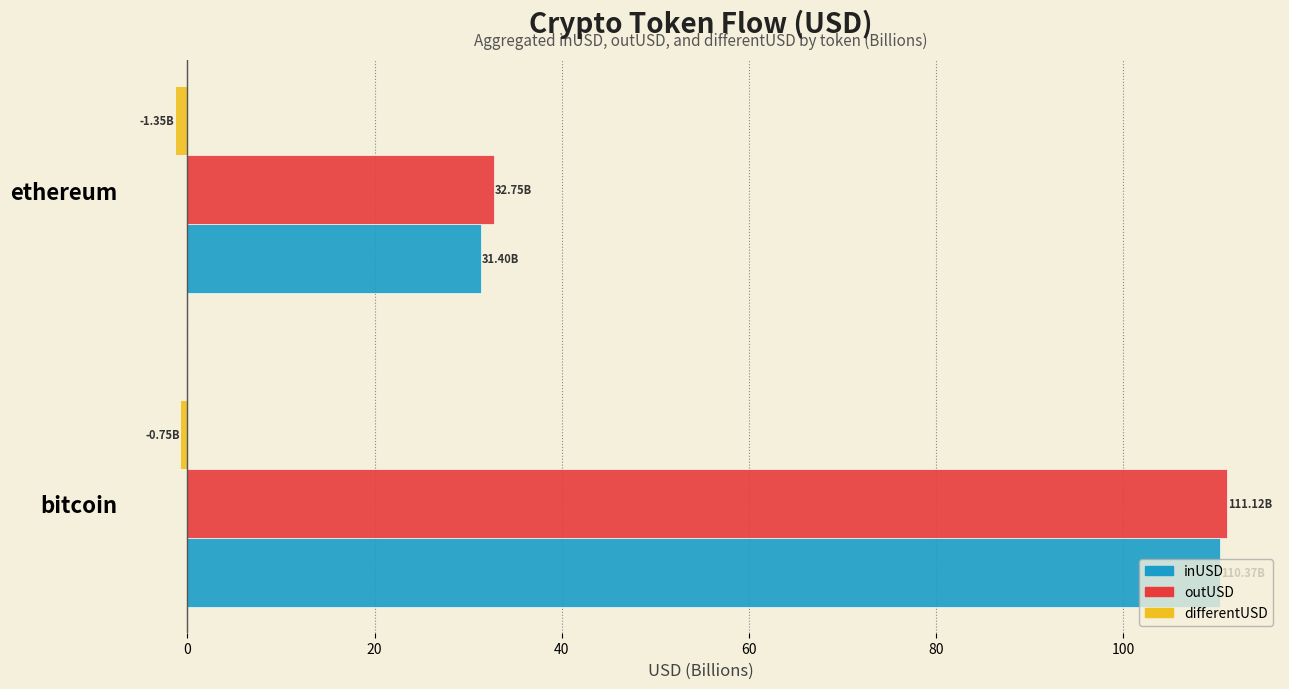

What is the average value of the inUSD series?

70.9